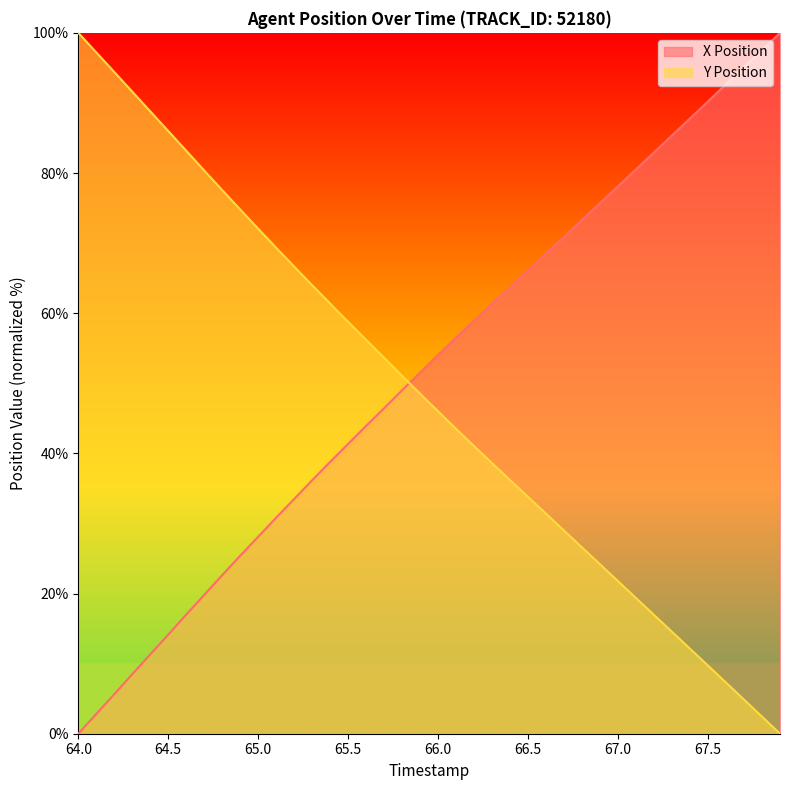

What is the label of the 11th point from the left?

65.0